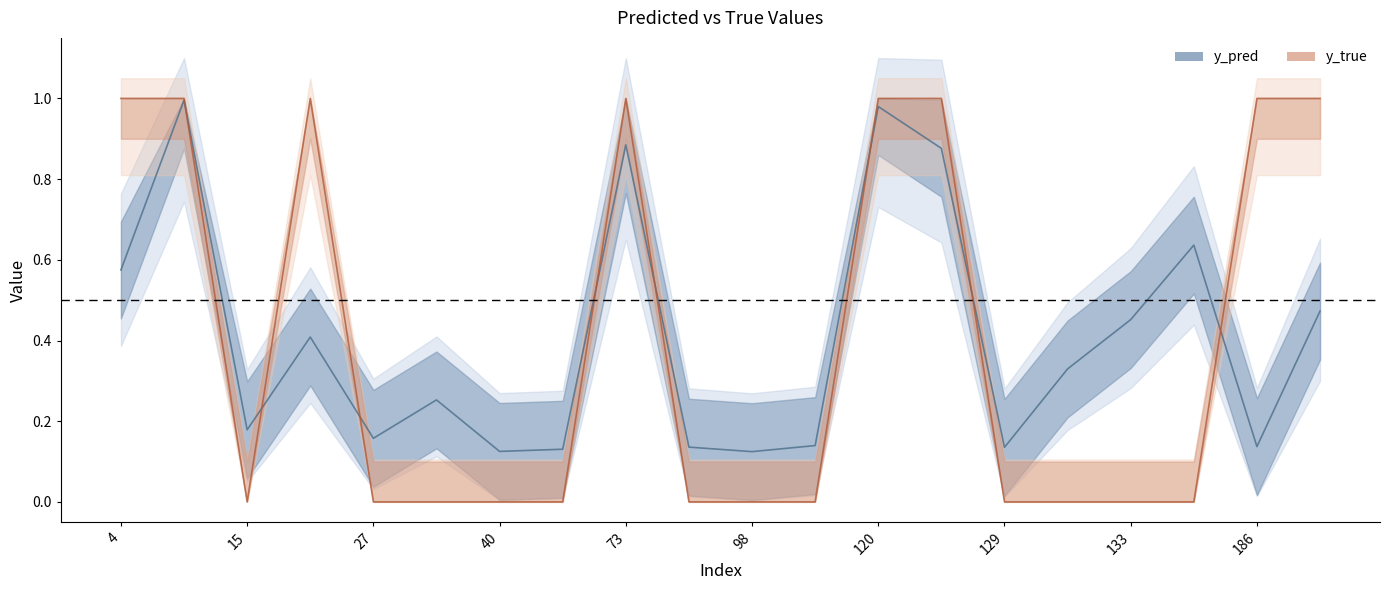

What is the difference between the highest and lowest values at 186?

0.9